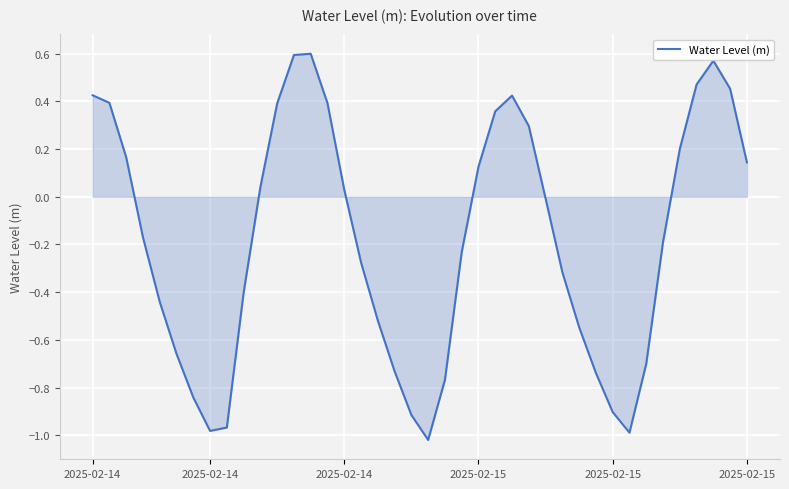

What is the difference between the maximum and minimum values?

1.6